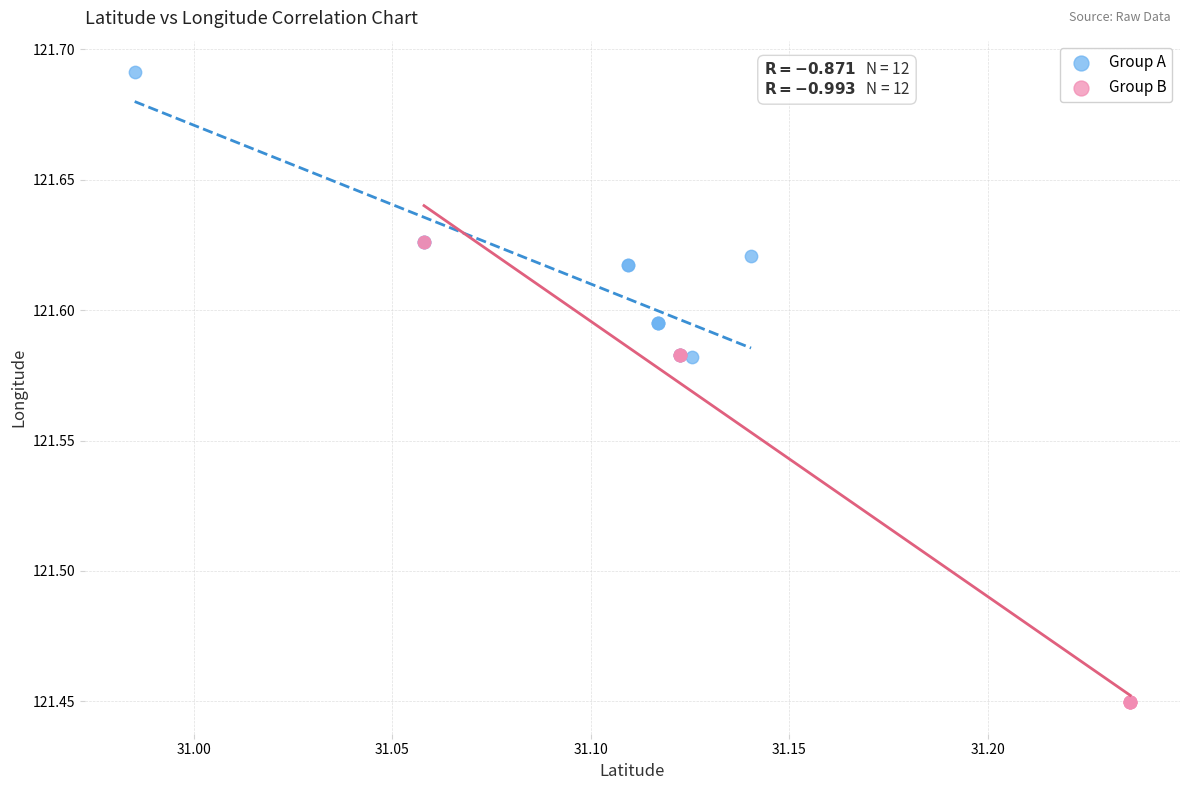

Which series has the widest spread of Y values?

Group B